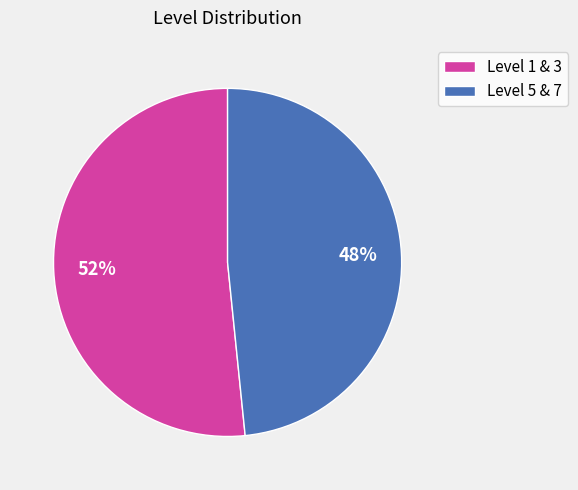

Which slice is the largest?

Level 1 & 3